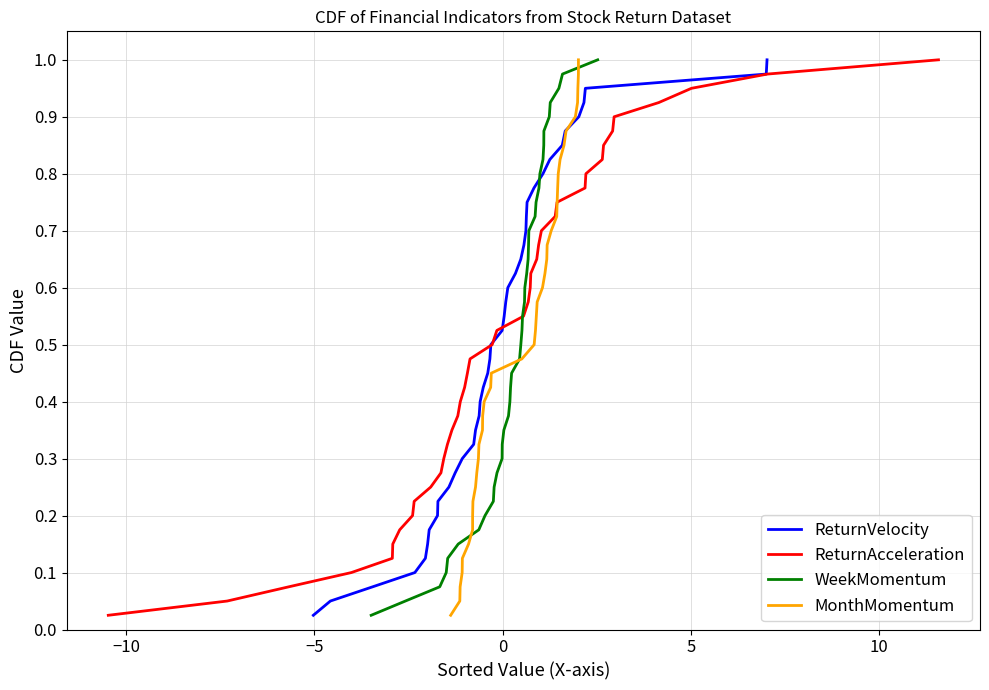

Which series has the largest range (max minus min)?

ReturnVelocity